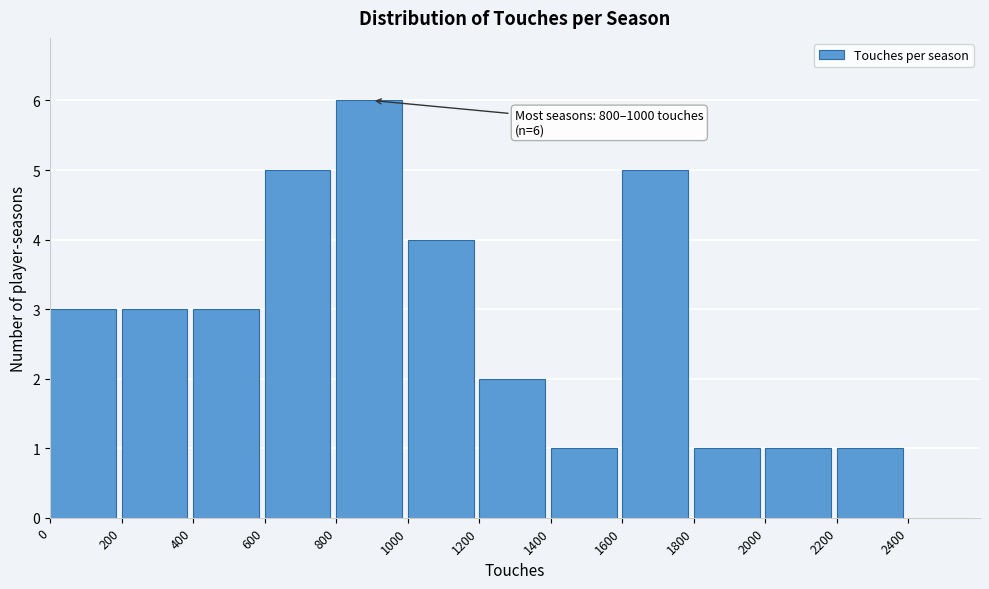

Over which range of the x-axis is the bar tallest?

800 to 1000